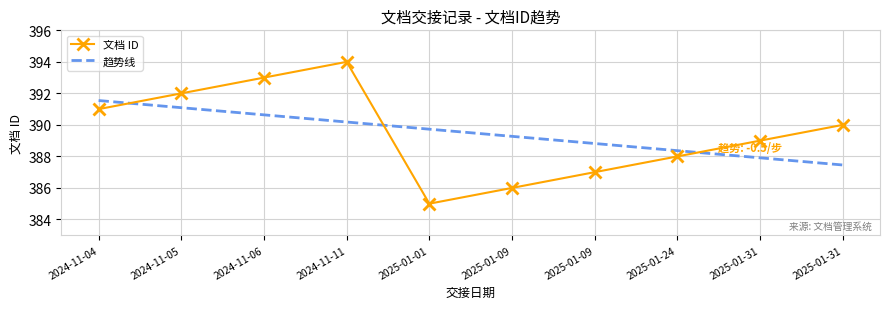

Approximately how many times larger is the value at 2025-01-09 compared to 2024-11-06?

1.0